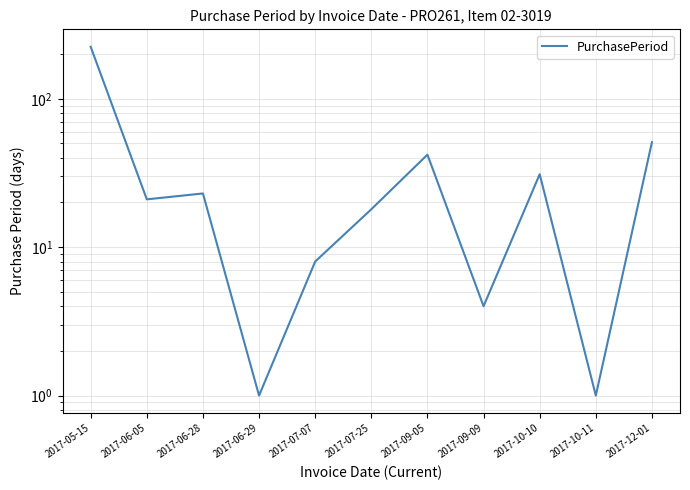

What is the smallest value displayed?

1